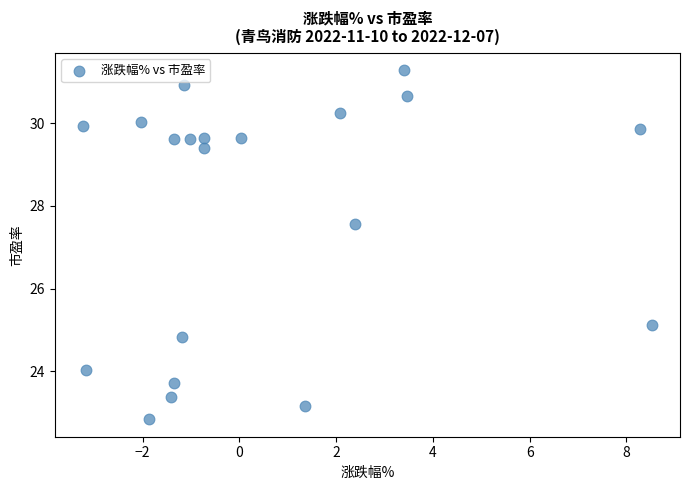

What is the range of X values (max minus min)?

11.8